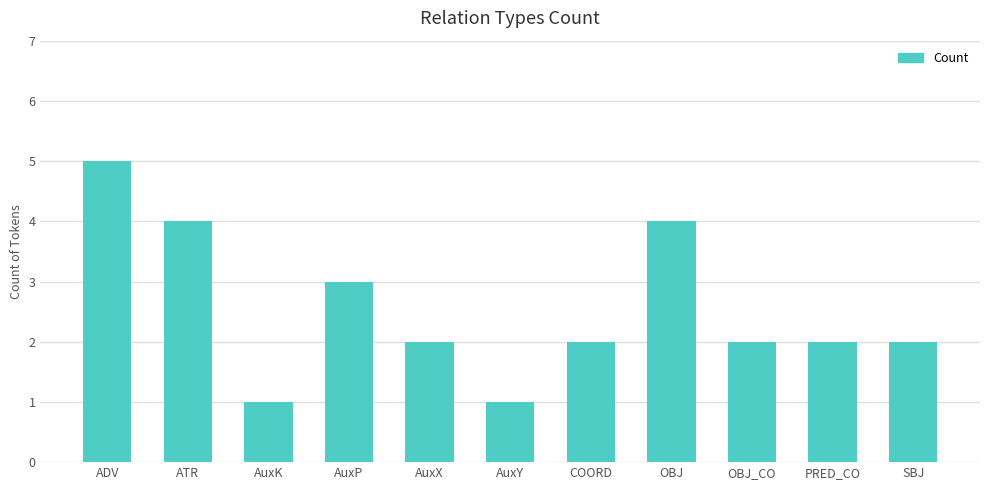

What is the average value?

3